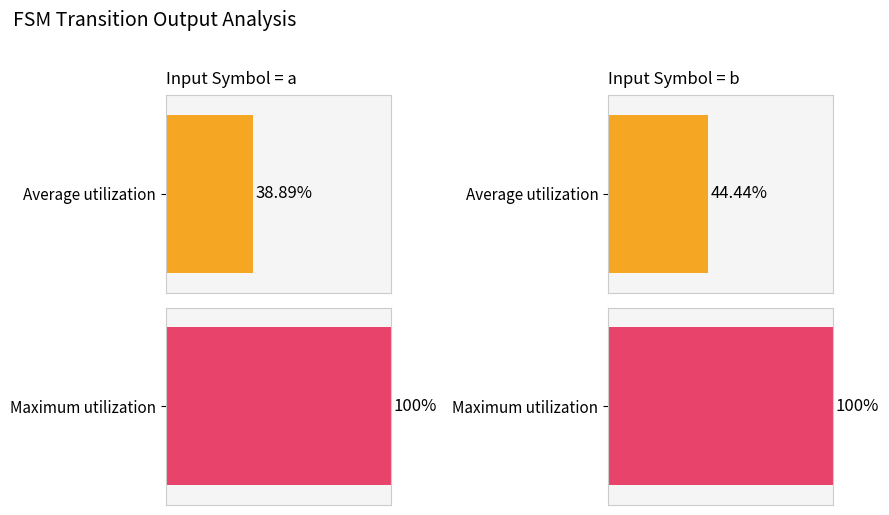

Is it true that input_num (avg) equals 0.9 at source_state=22-31?

False